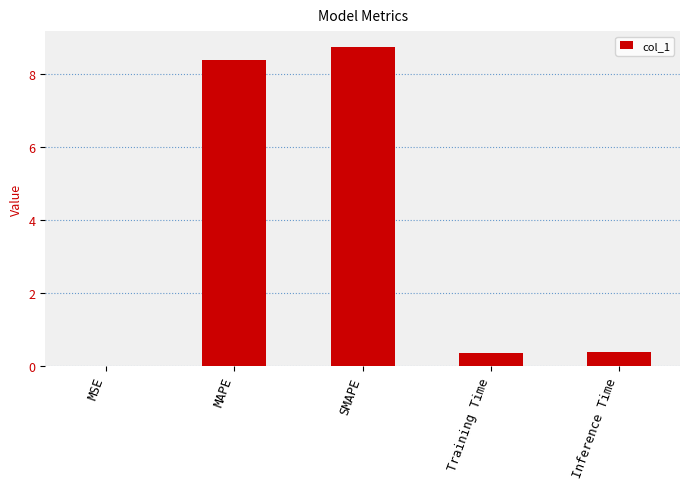

What is the change in value from MAPE to SMAPE?

+0.4